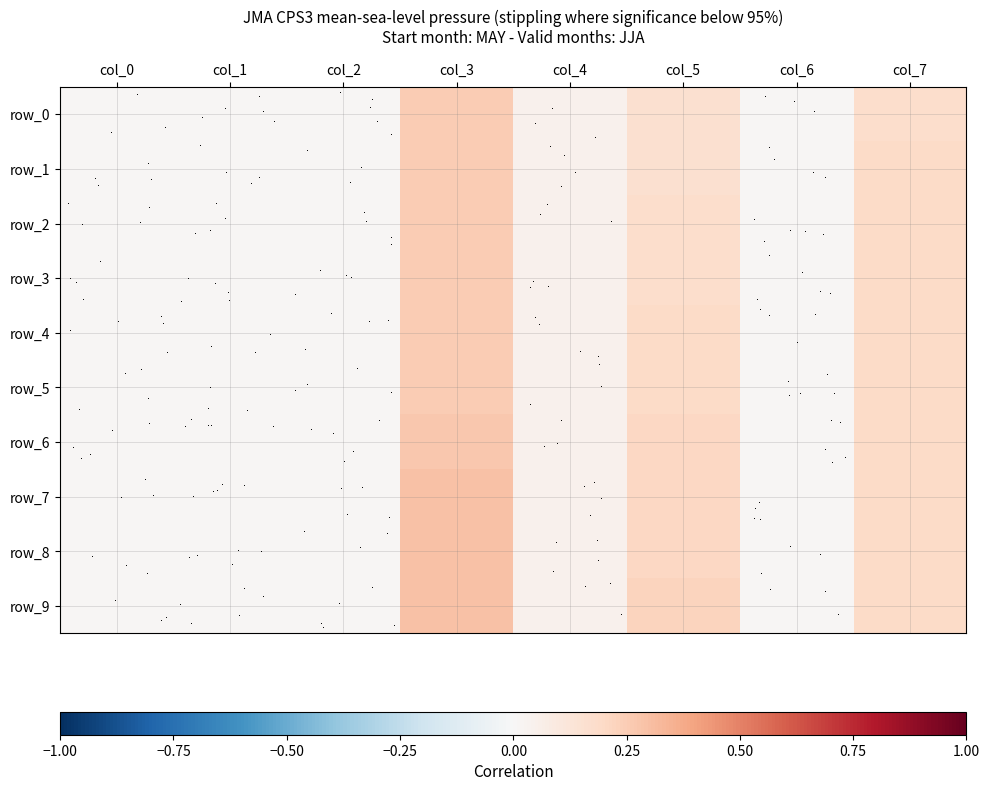

Reading right to left, what are all the values shown in this chart?

row_0: 0.2	0.0	0.2	0.0	0.3	0.0	0.0	0.0
row_1: 0.2	0.0	0.2	0.0	0.3	0.0	0.0	0.0
row_2: 0.2	0.0	0.2	0.0	0.3	0.0	0.0	0.0
row_3: 0.2	0.0	0.2	0.0	0.3	0.0	0.0	0.0
row_4: 0.2	0.0	0.2	0.0	0.3	0.0	0.0	0.0
row_5: 0.2	0.0	0.2	0.0	0.3	0.0	0.0	0.0
row_6: 0.2	0.0	0.2	0.0	0.3	0.0	0.0	0.0
row_7: 0.2	0.0	0.2	0.0	0.3	0.0	0.0	0.0
row_8: 0.2	0.0	0.2	0.0	0.3	0.0	0.0	0.0
row_9: 0.2	0.0	0.2	0.0	0.3	0.0	0.0	0.0